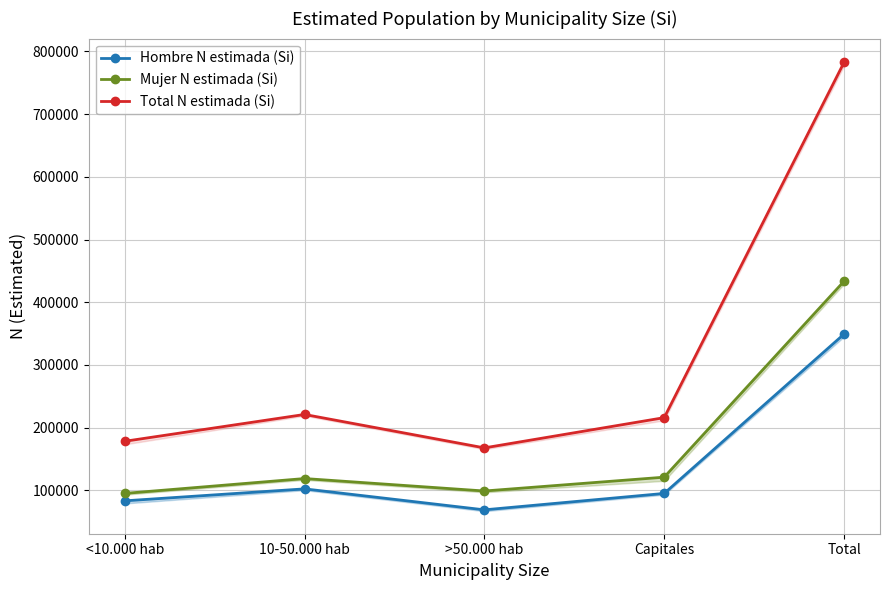

Is it true that Hombre N estimada (Si) equals 68784 at >50.000 hab?

True